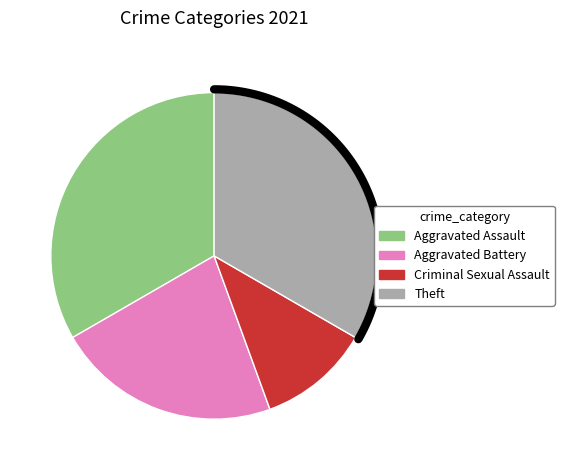

Which category has the biggest portion of the pie?

Aggravated Assault